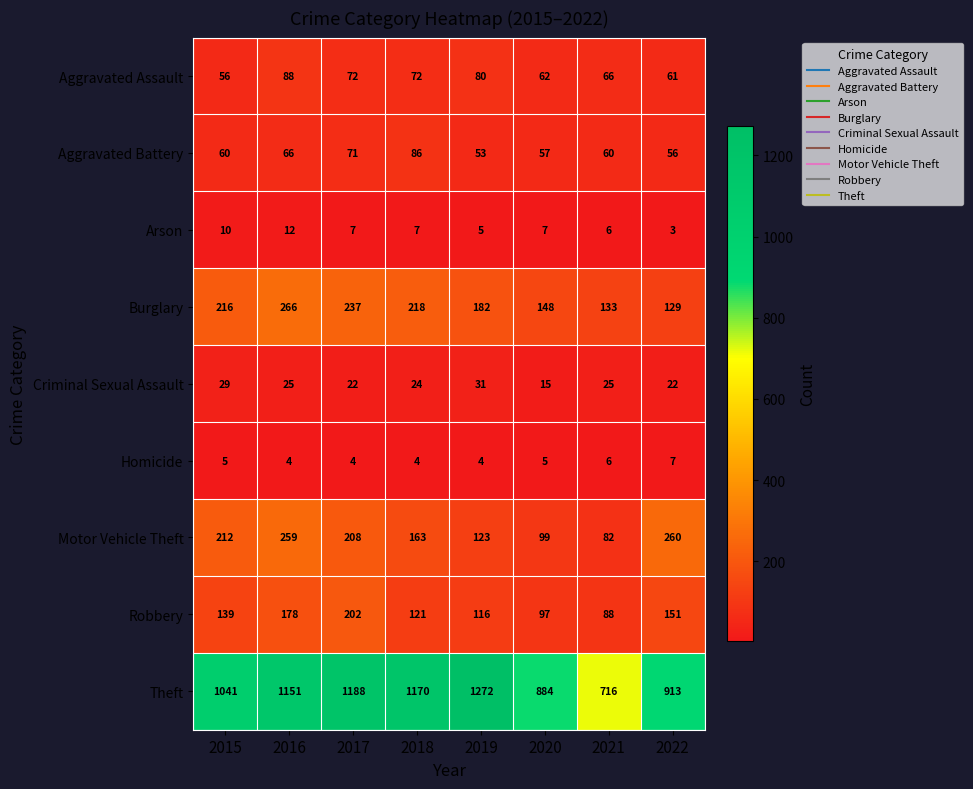

What is the difference between the highest and lowest values at 2017?

1184